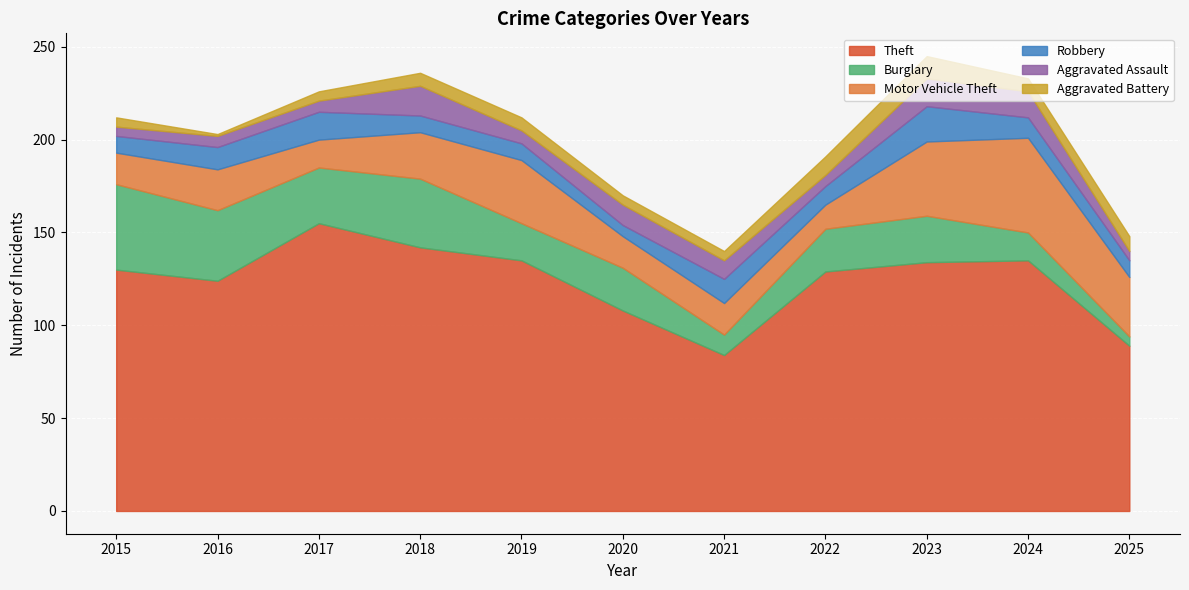

Reading left to right, list all the values displayed in this chart.

Theft: 130	124	155	142	135	108	84	129	134	135	89
Burglary: 46	38	30	37	20	23	11	23	25	15	5
Motor Vehicle Theft: 17	22	15	25	34	17	17	13	40	51	32
Robbery: 9	12	15	9	9	6	13	10	19	11	9
Aggravated Assault: 5	6	6	16	7	11	10	6	15	14	5
Aggravated Battery: 5	1	5	7	7	5	5	10	12	7	8